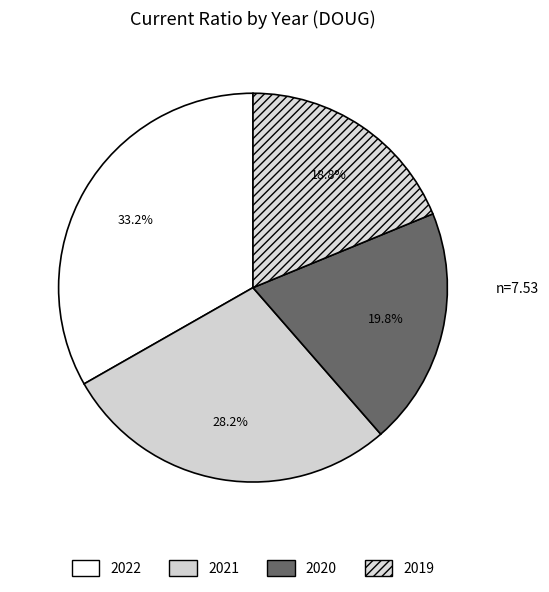

How many slices are in this pie chart?

4